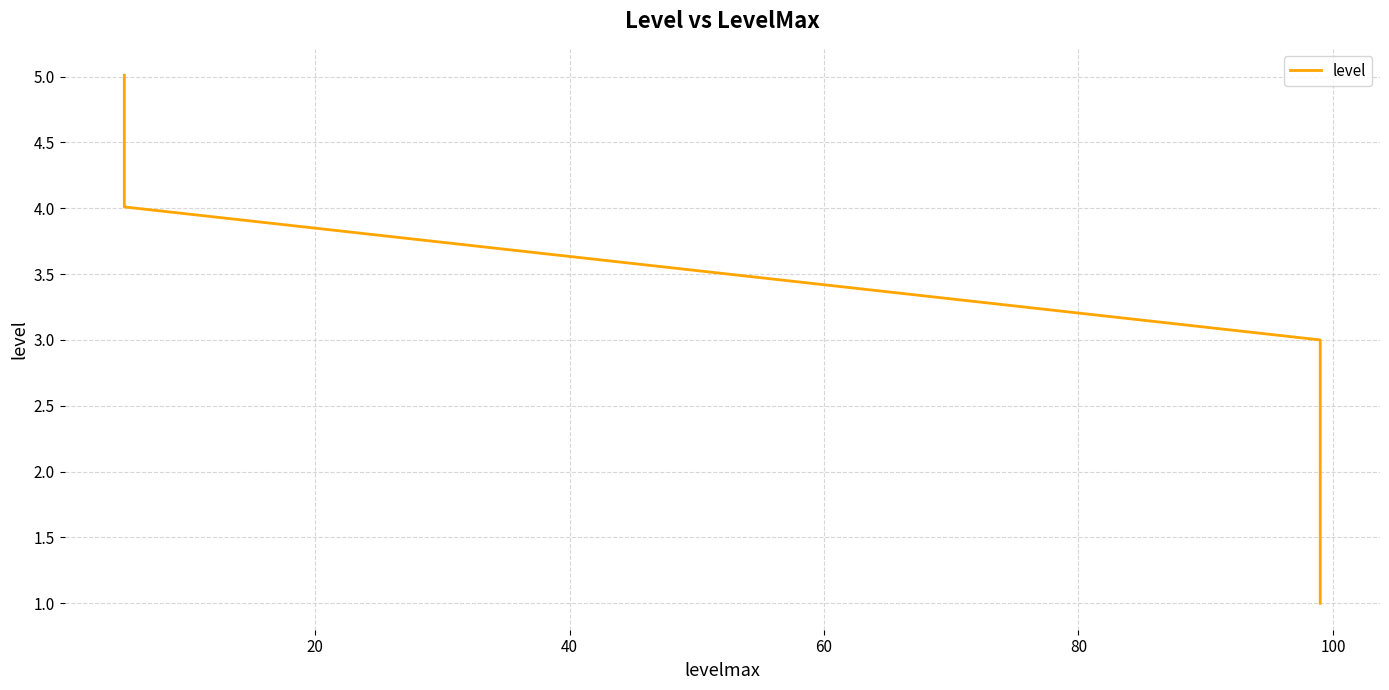

What is the average value?

3.4